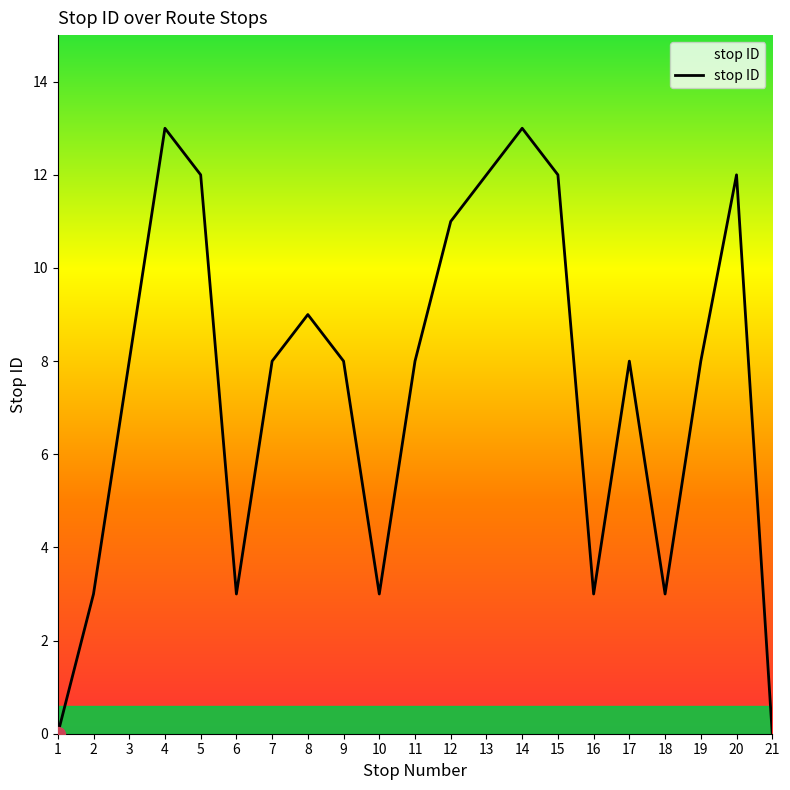

Does the chart have visible grid lines?

No